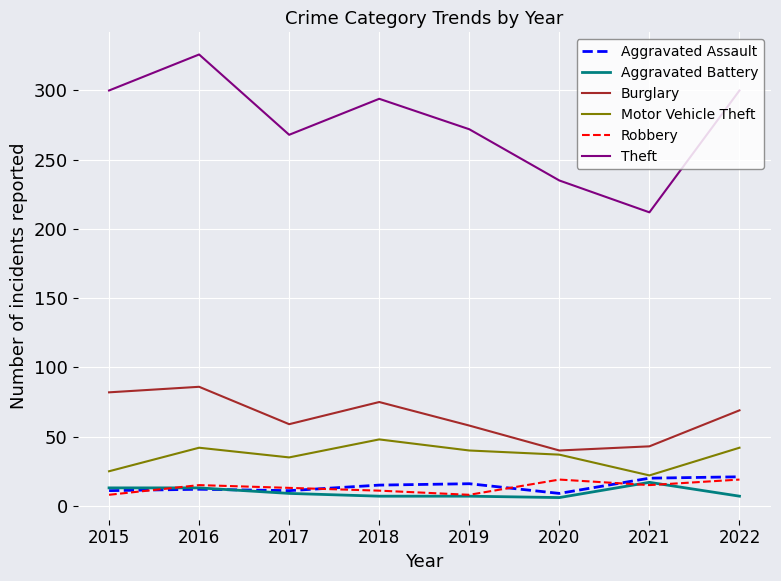

True or false: Burglary and Theft cross at least once.

False